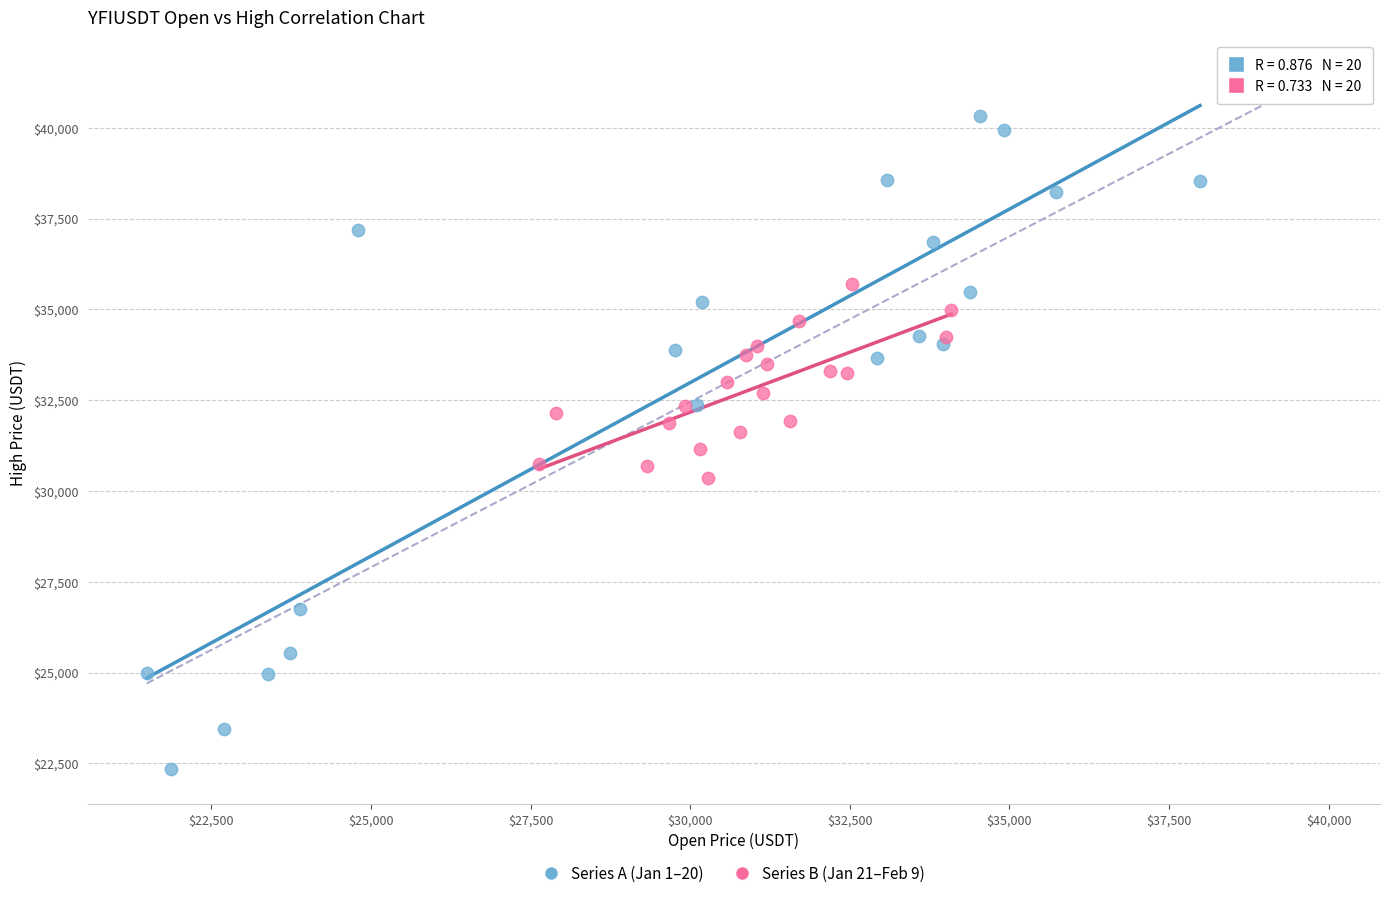

What are all the series names shown in the legend?

Series A (Jan 1–20), Series B (Jan 21–Feb 9)